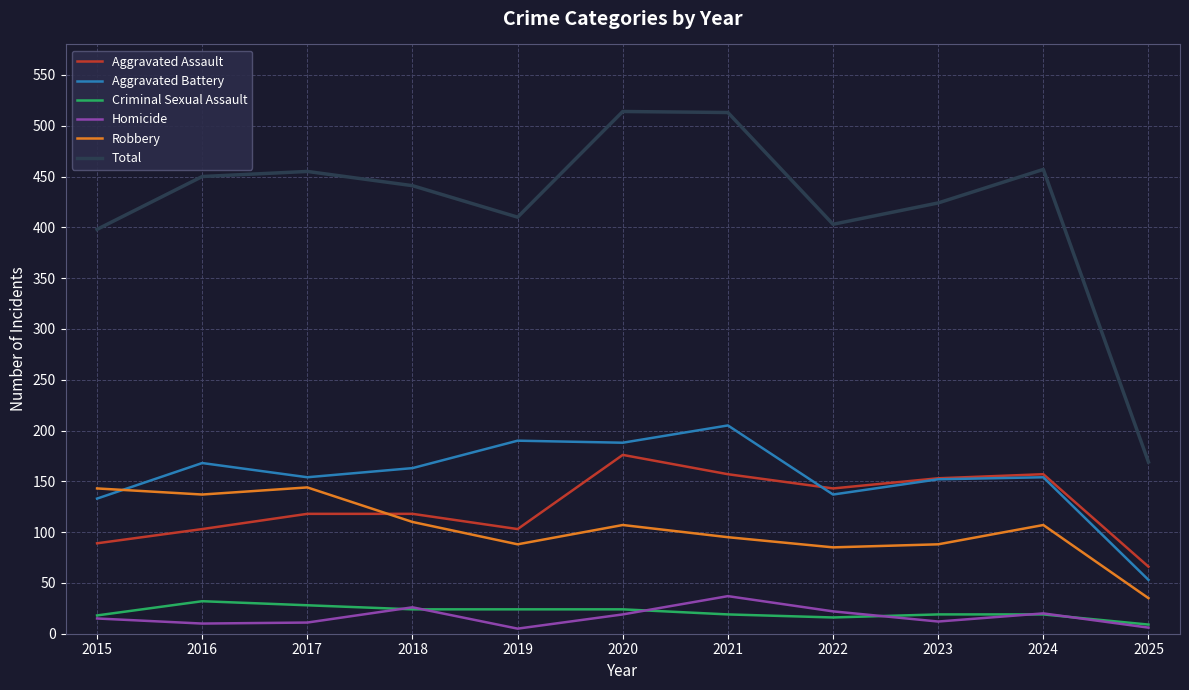

How many lines are shown in the chart?

6